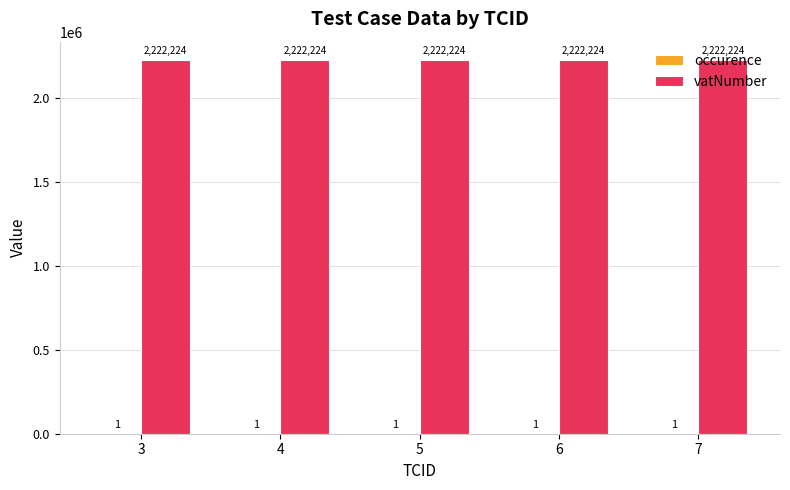

What value does the vatNumber series have at 5?

2222224